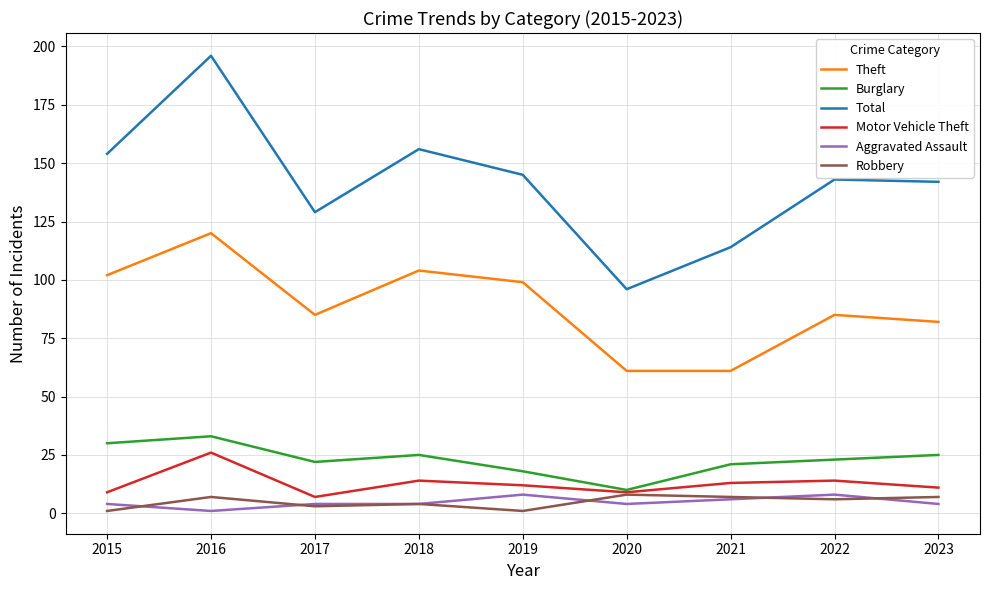

True or false: Total has a value of 164 at 2021.

False